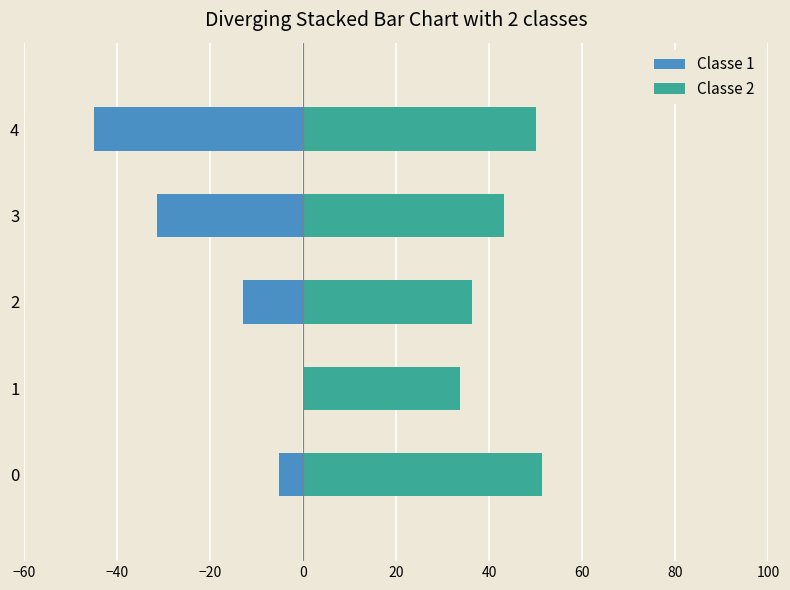

Between 1 and 3, which series saw the biggest shift?

Classe 1